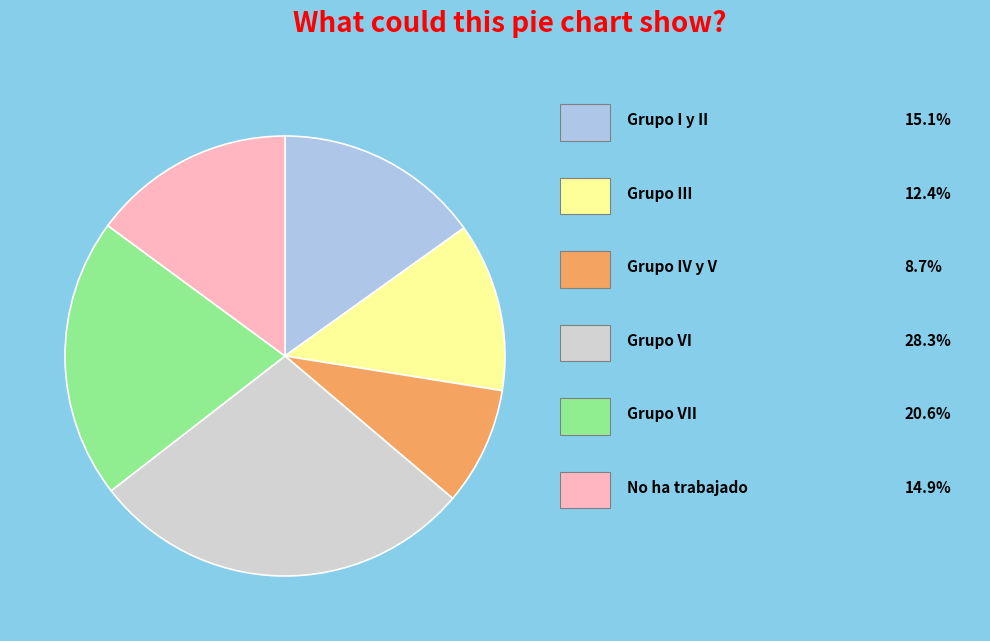

Is there any slice that represents more than half of the pie?

No